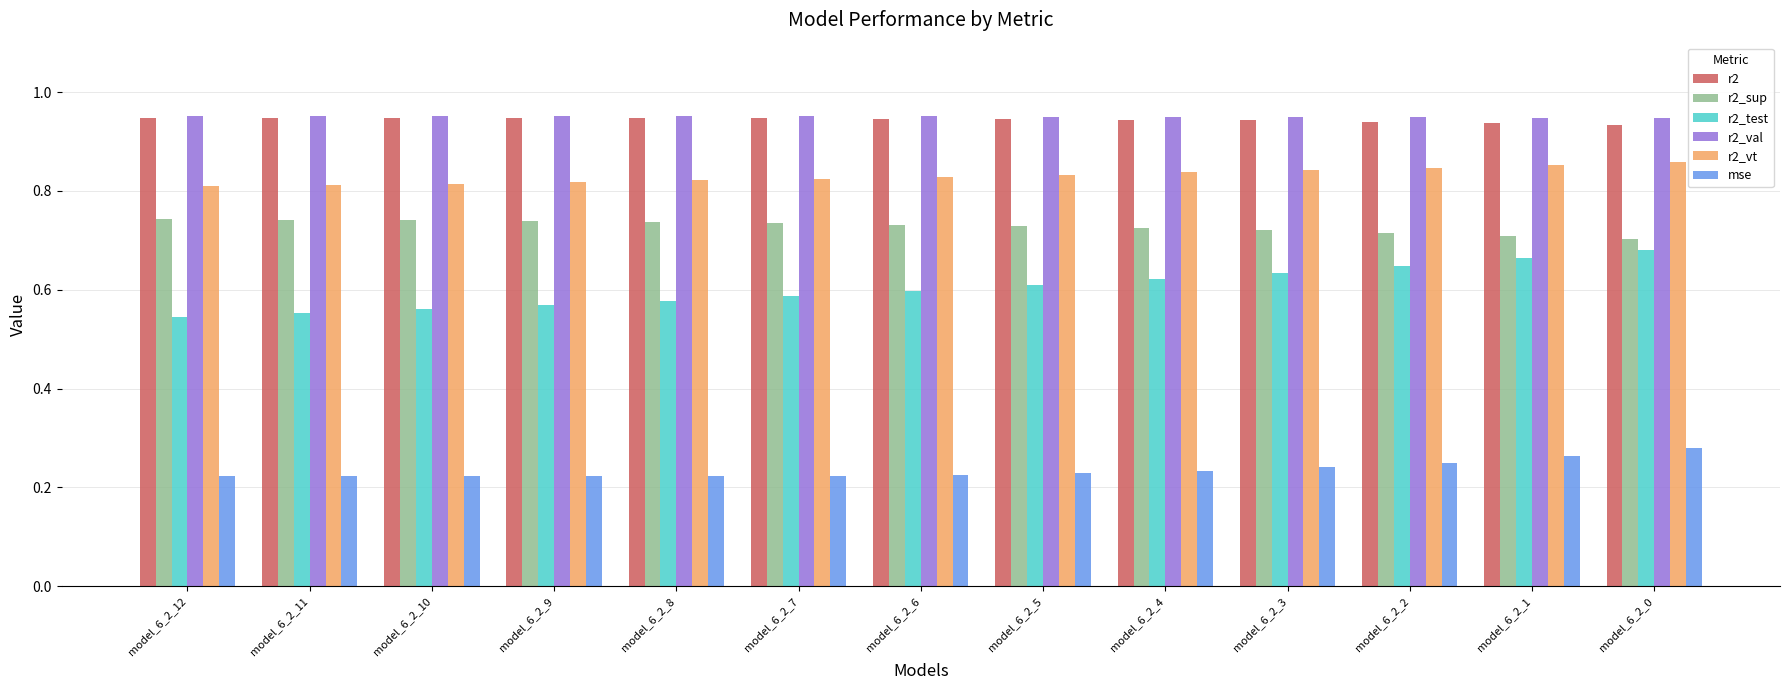

How many bars are there in total?

78